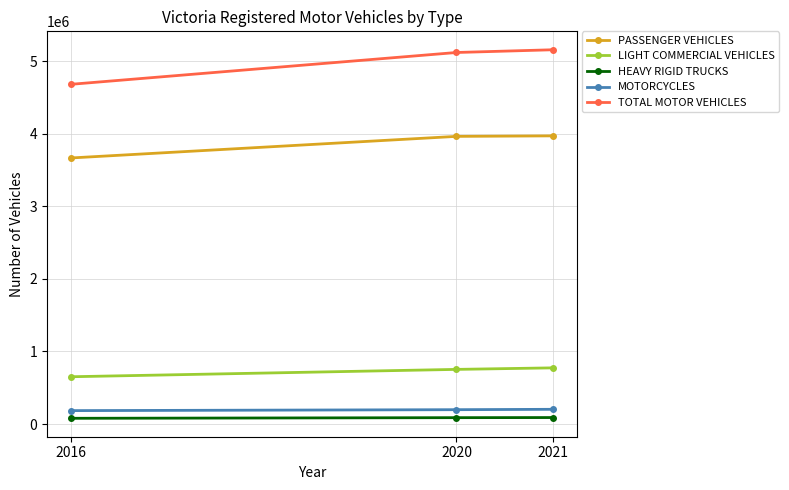

What is the minimum value for HEAVY RIGID TRUCKS?

79506